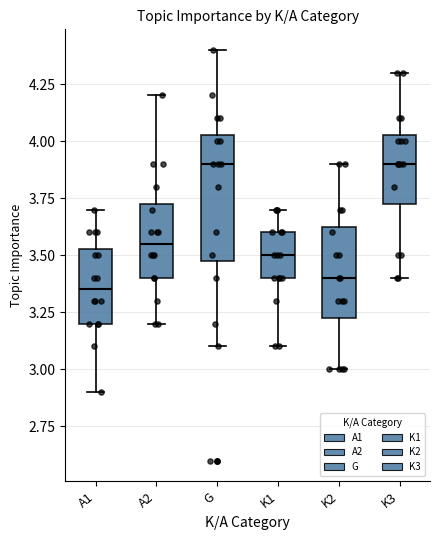

Where does the upper whisker of the box for K3 end on the y-axis? The values are not printed on the chart, so give them approximately, as read against the axis.

4.30